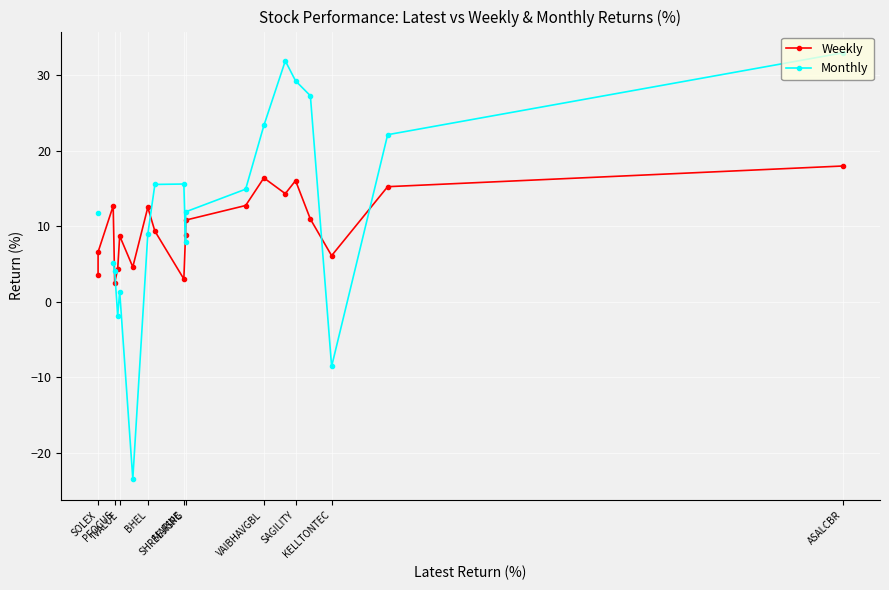

What is the highest value of the Weekly series?

18.0